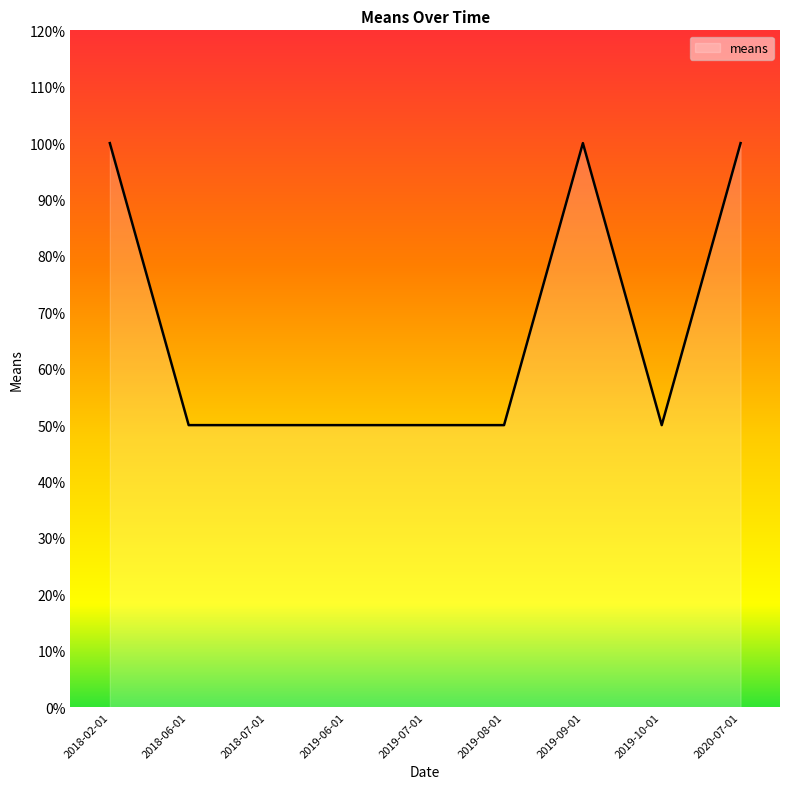

What is the change in value from 2018-02-01 to 2019-10-01?

-50